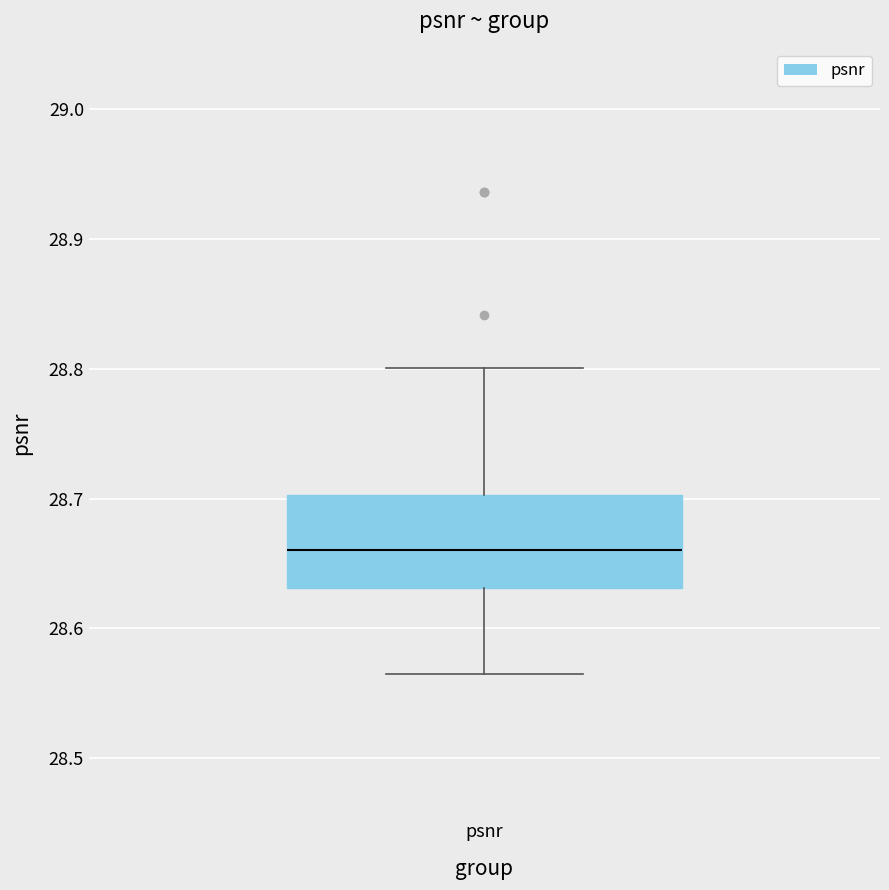

Where does the median line of the box for psnr sit on the y-axis? The values are not printed on the chart, so give them approximately, as read against the axis.

28.66